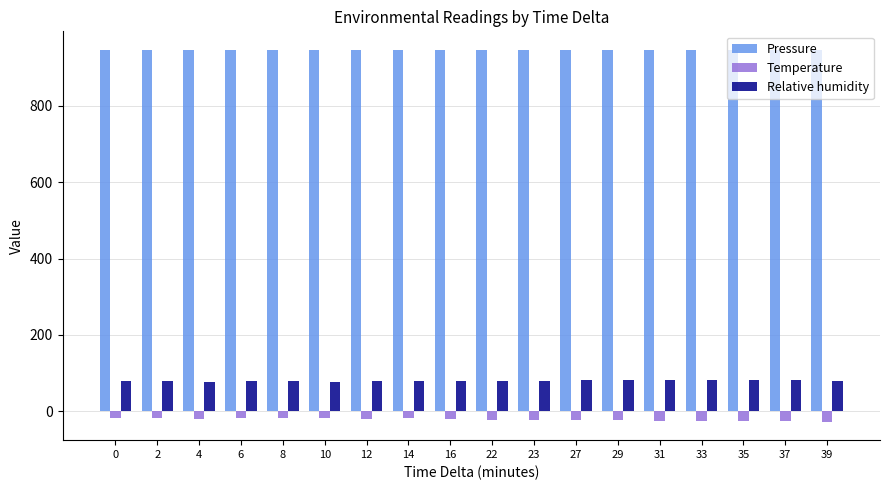

What is the difference between the highest and lowest values at 0?

965.0